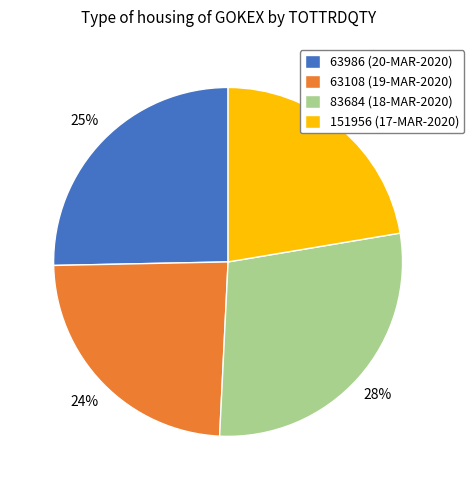

To the nearest percent, what is the difference between the largest and smallest slice percentages?

6%